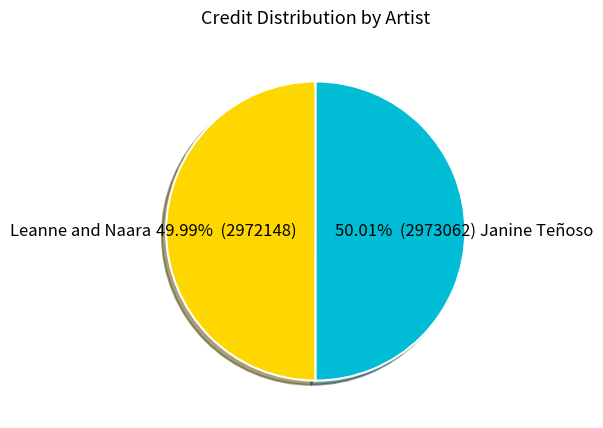

To the nearest percent, what percentage of the pie is Janine Teñoso?

50%